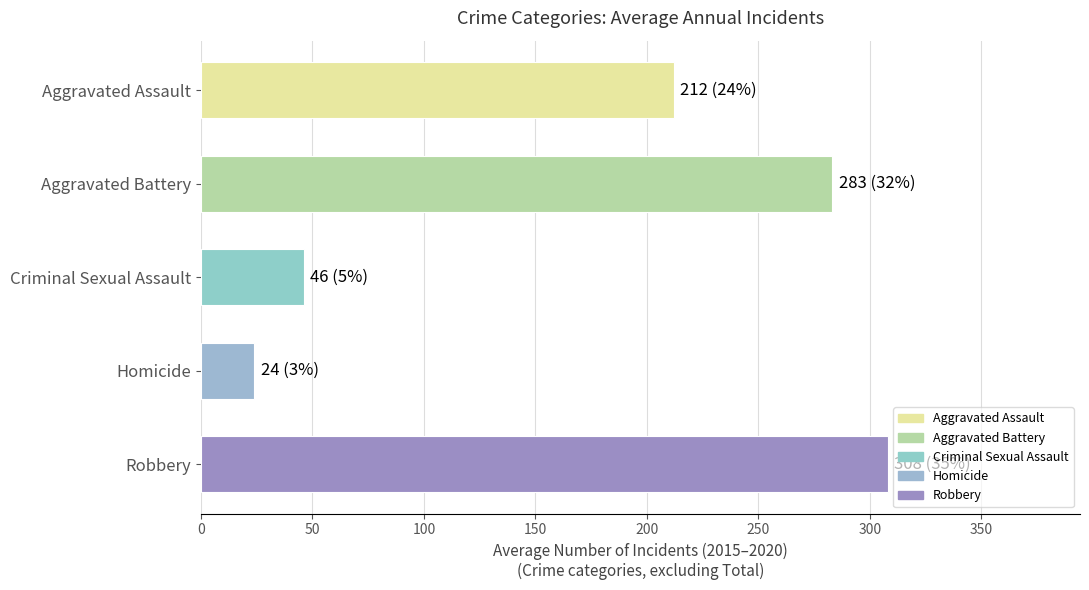

Which has a higher value, Criminal Sexual Assault or Robbery?

Robbery